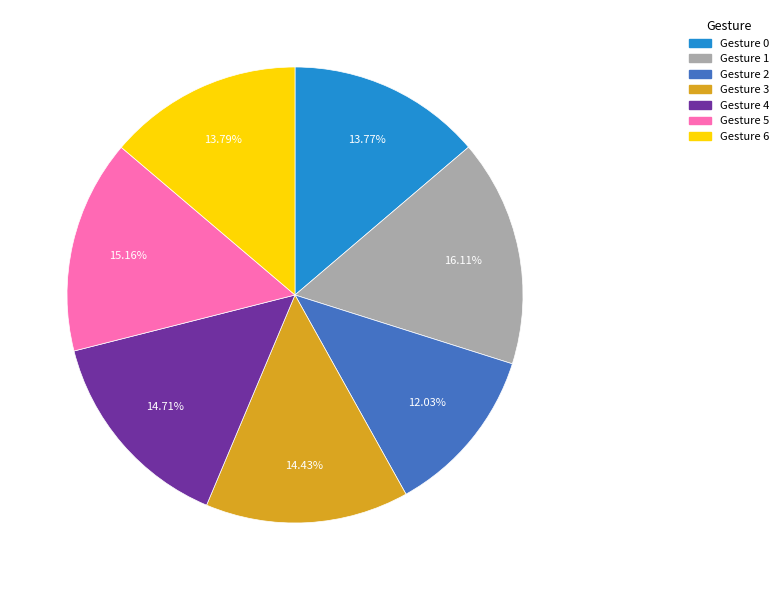

Is there any slice that represents more than half of the pie?

No